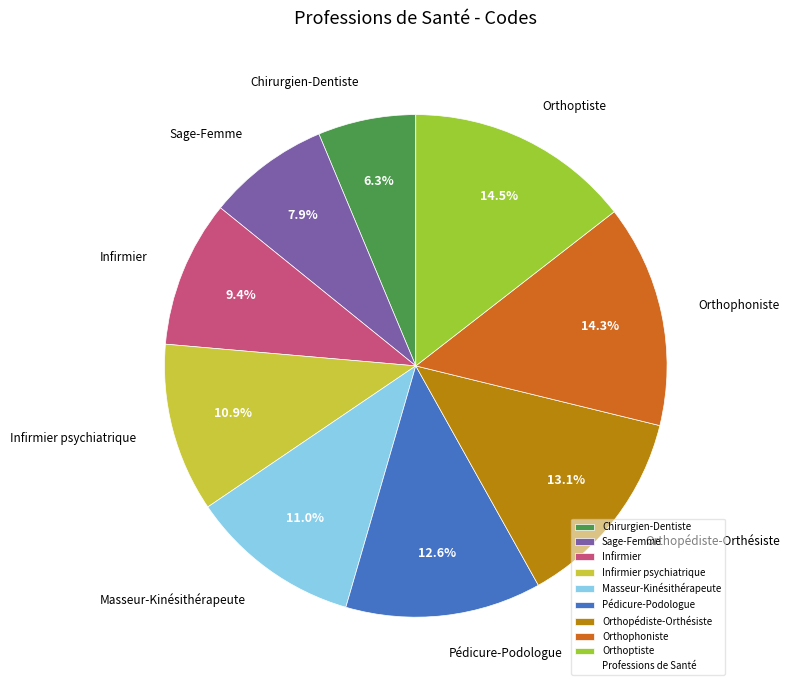

True or false: Orthoptiste accounts for 9% of the total.

False